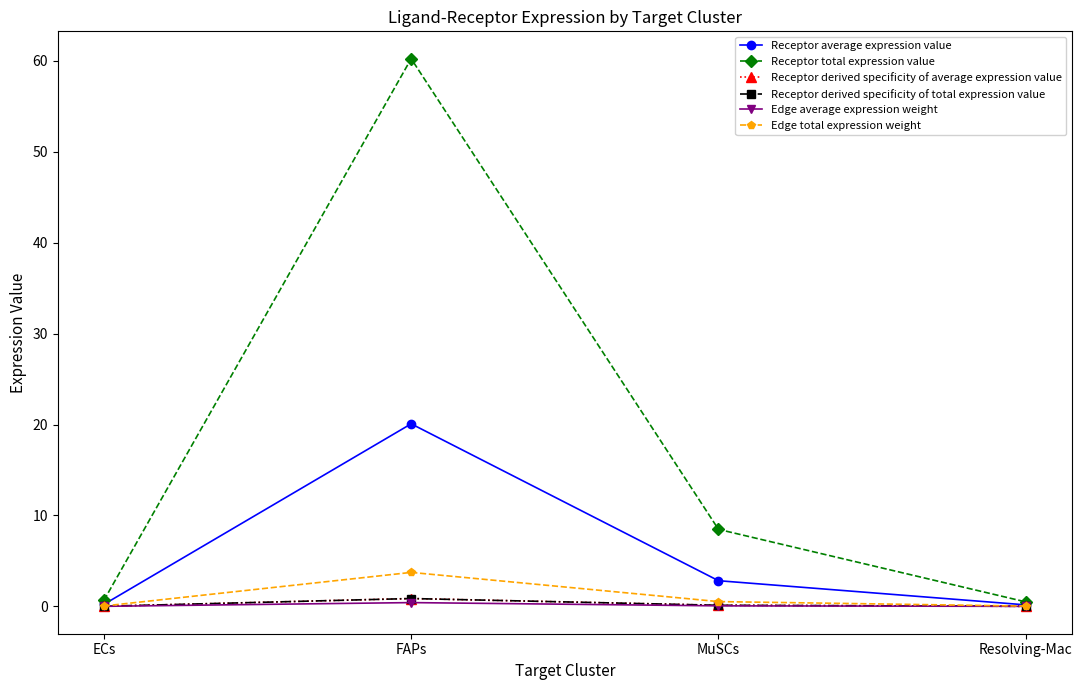

At which category is the sum across all series the highest?

FAPs